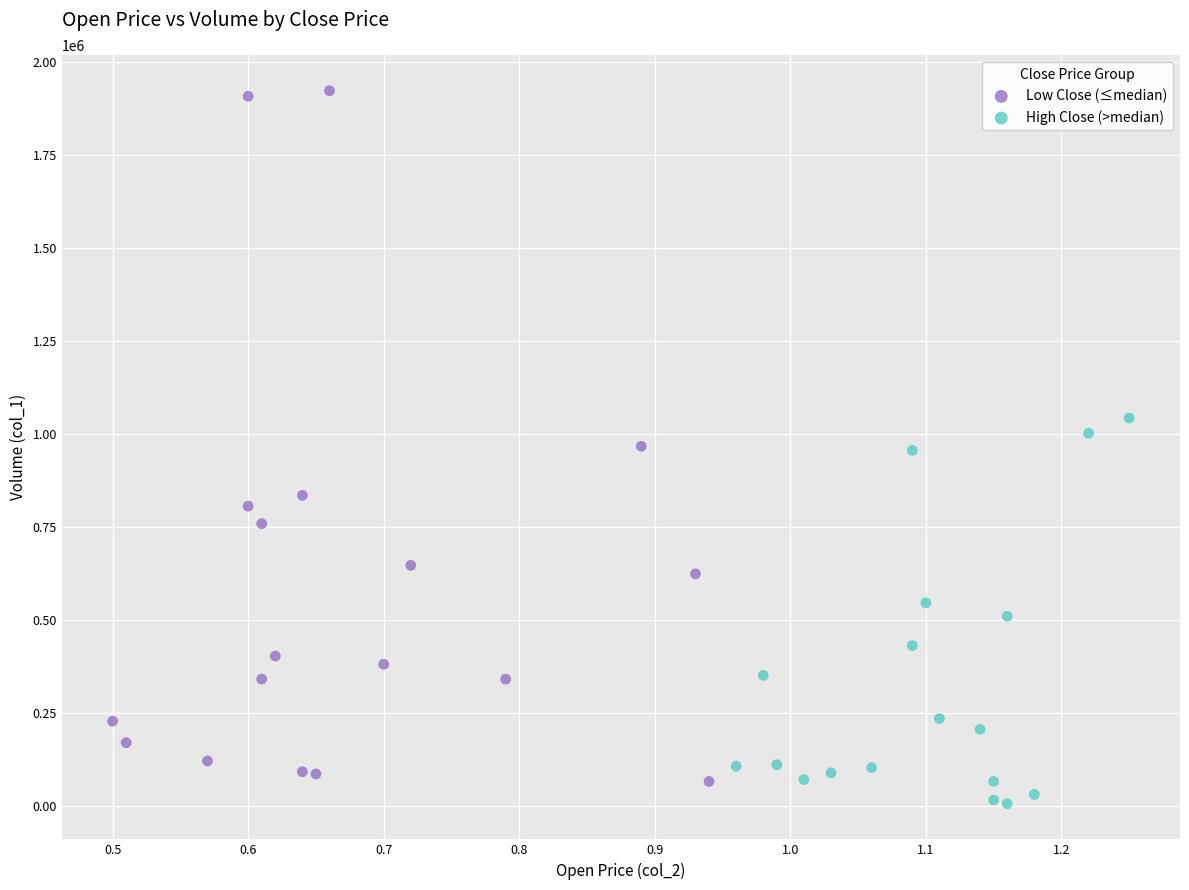

Which series reaches the maximum Y coordinate?

Low Close (≤median)